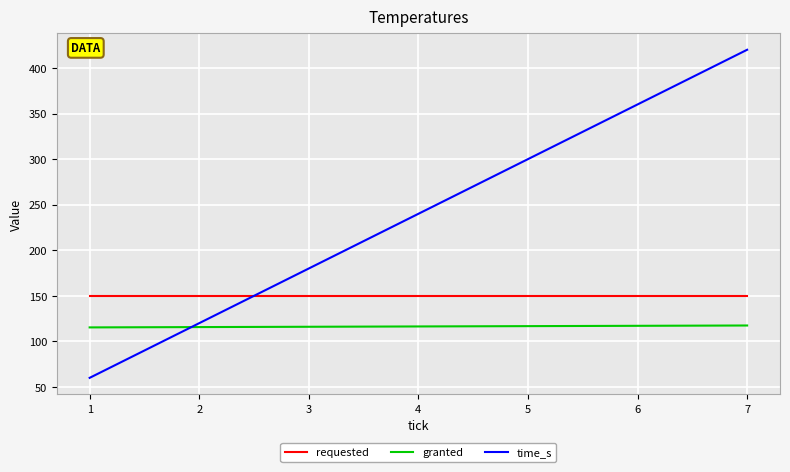

Where do granted and time_s first cross each other?

1 and 2